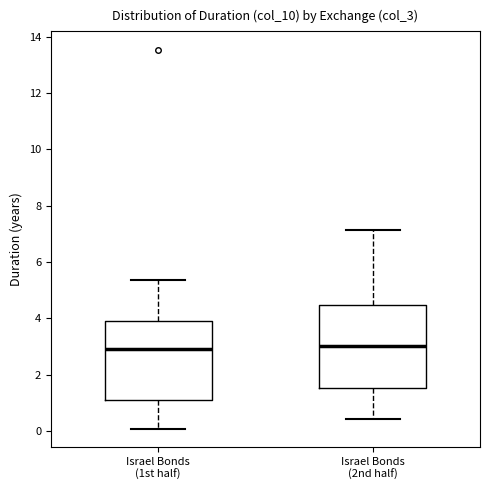

Where is the upper edge of the box for Israel Bonds (1st half) on the y-axis? The values are not printed on the chart, so give them approximately, as read against the axis.

3.8